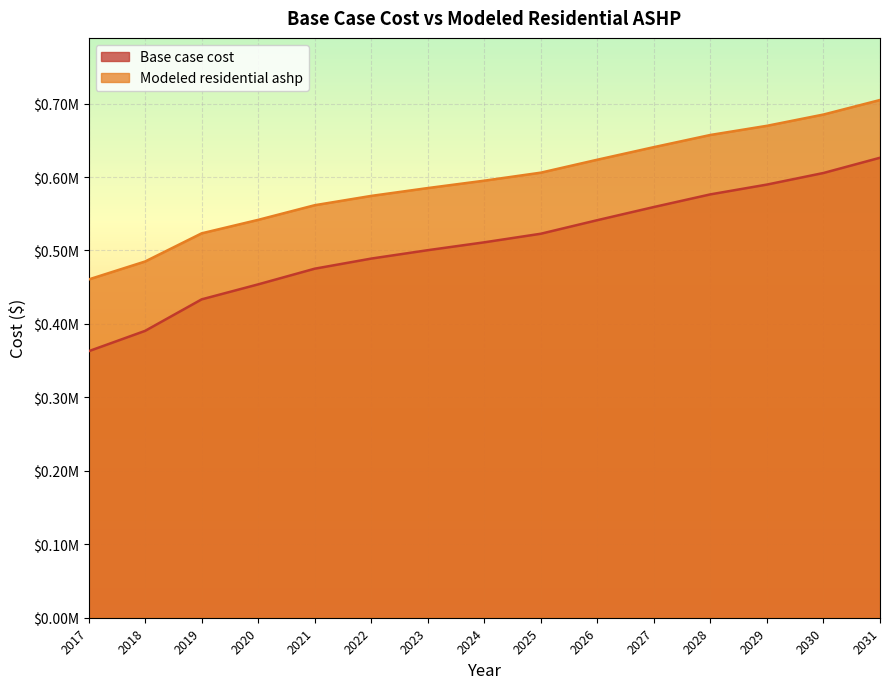

What are all the series names shown in the legend?

Base case cost, Modeled residential ashp